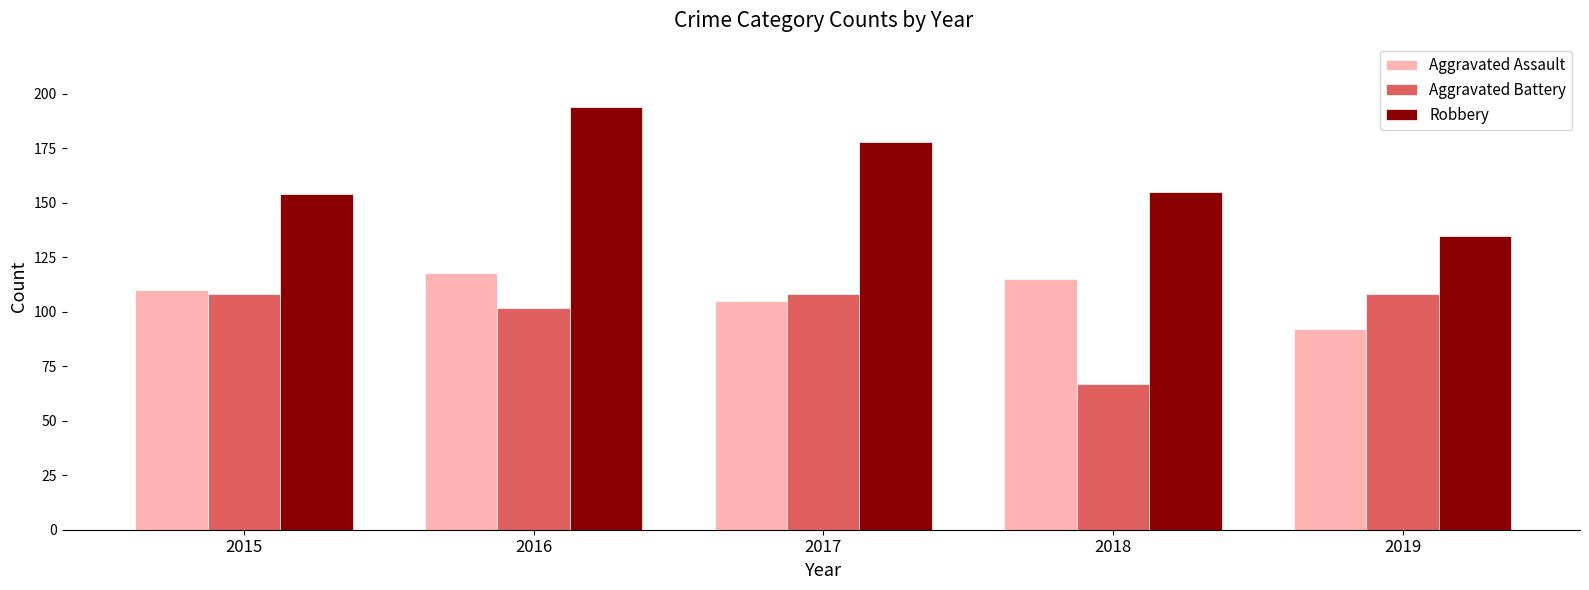

What is the highest value of the Aggravated Battery series?

108